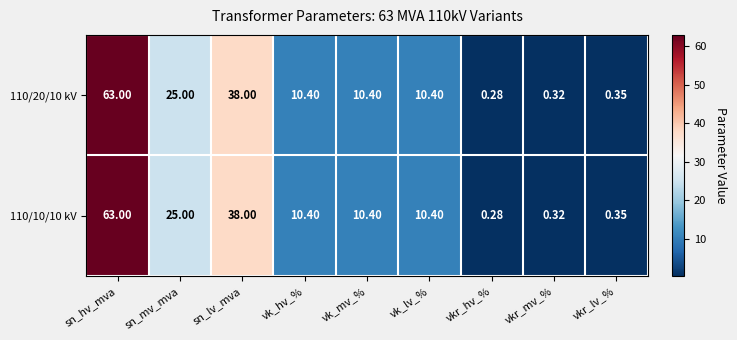

At which label does 110/10/10 kV first exceed 10?

sn_hv_mva